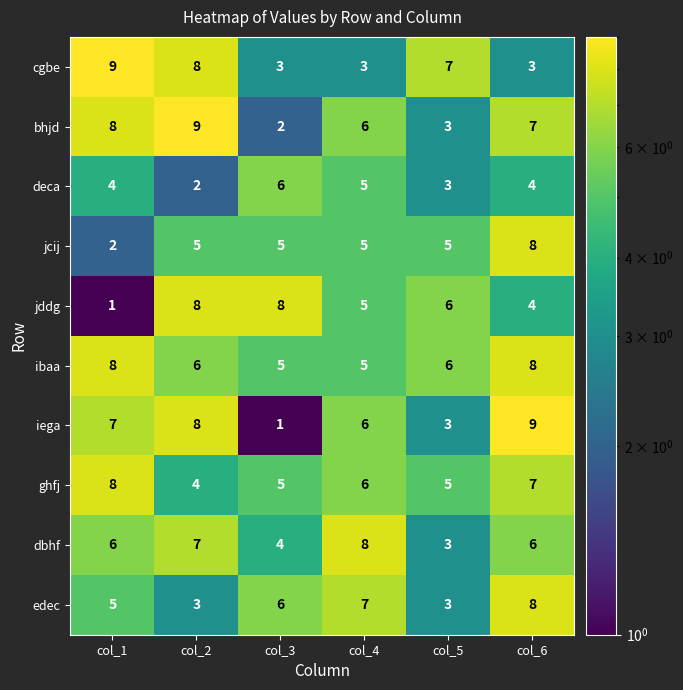

List the labels in order of bhjd value, smallest first.

col_3, col_5, col_4, col_6, col_1, col_2